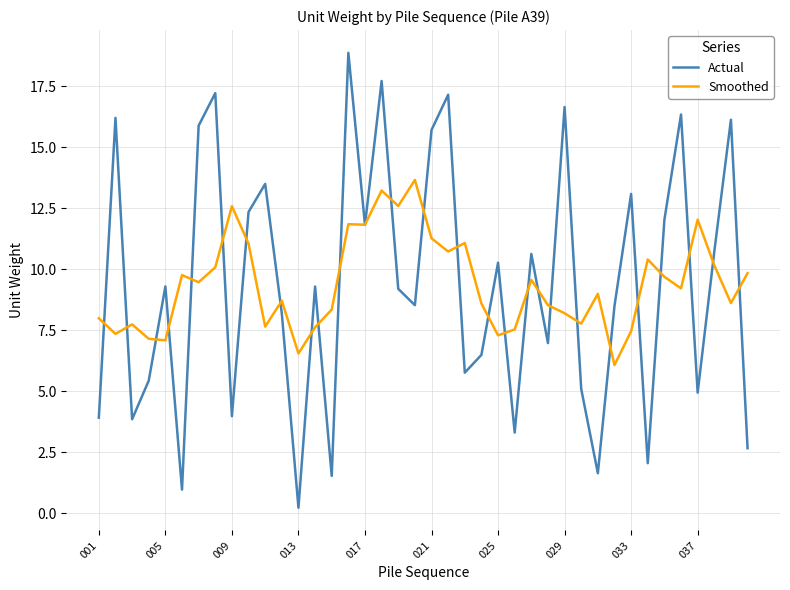

What is the greatest value displayed?

18.9